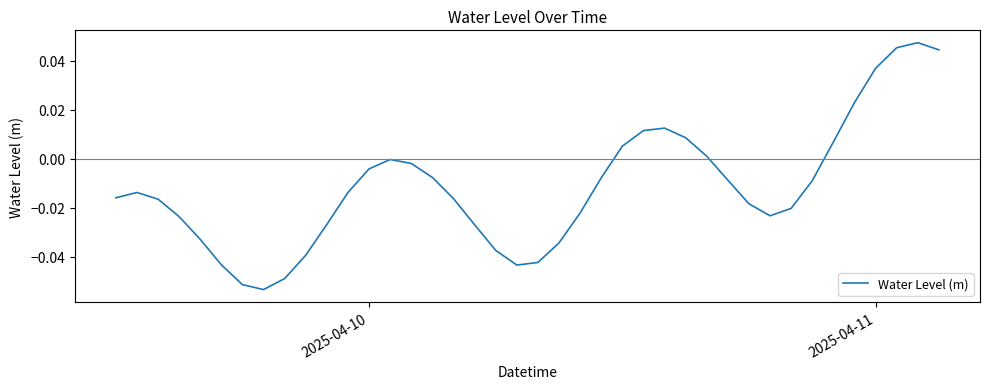

Reading left to right, extract all data points from this chart.

-0.0	-0.0	-0.0	-0.0	-0.0	-0.0	-0.1	-0.1	-0.0	-0.0	-0.0	-0.0	-0.0	-0.0	-0.0	-0.0	-0.0	-0.0	-0.0	-0.0	-0.0	-0.0	-0.0	-0.0	0.0	0.0	0.0	0.0	0.0	-0.0	-0.0	-0.0	-0.0	-0.0	0.0	0.0	0.0	0.0	0.0	0.0